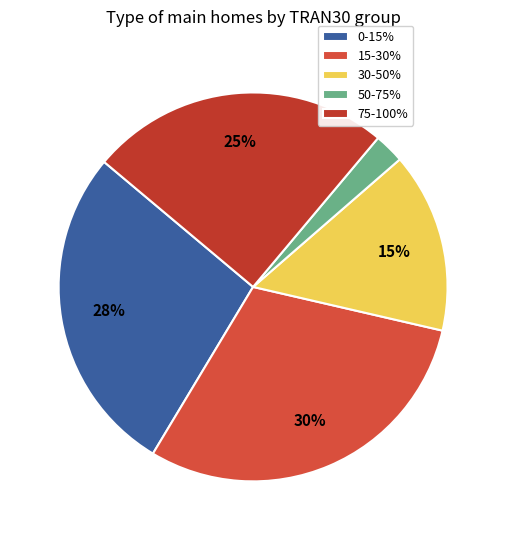

True or false: 30-50% accounts for 30% of the total.

False